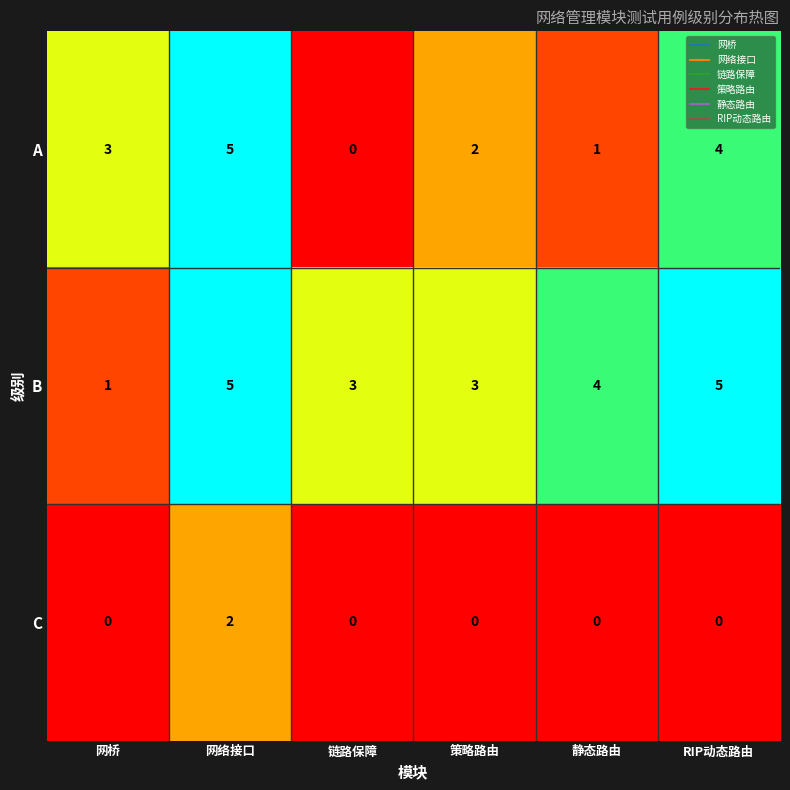

At which category is the sum across all series the highest?

网络接口